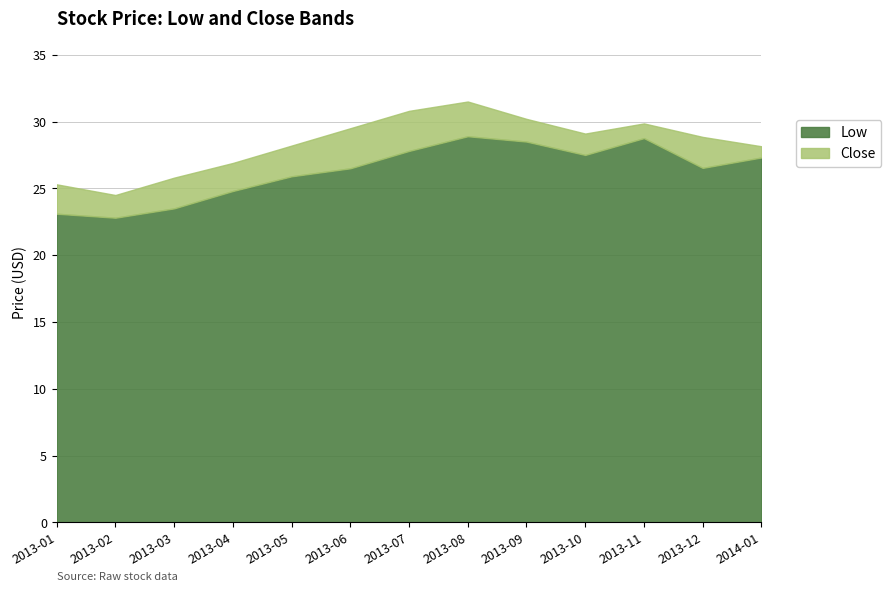

What is the highest value of the Low series?

28.9